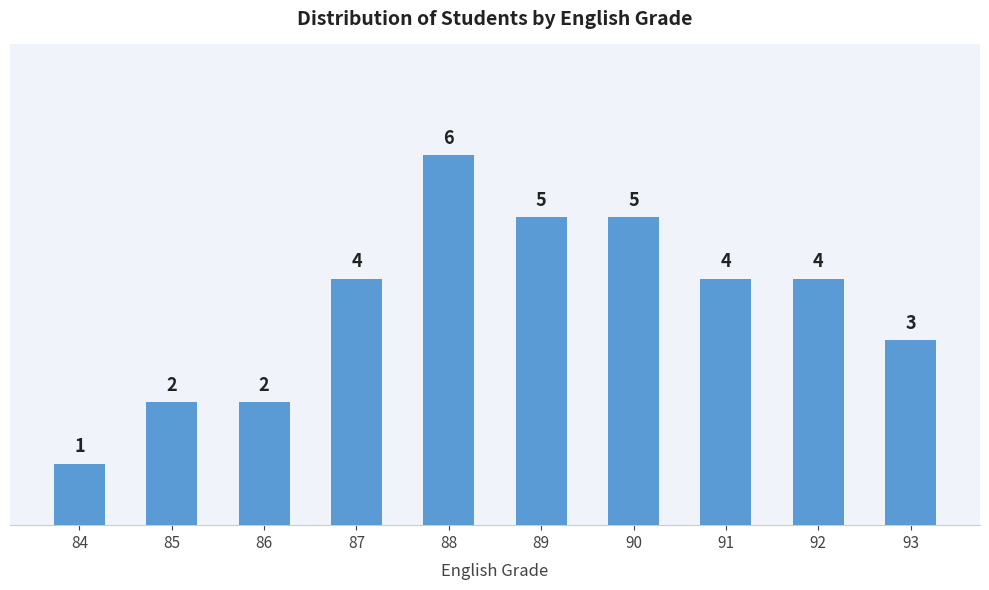

Are the bars grouped side by side (vs. stacked)?

No